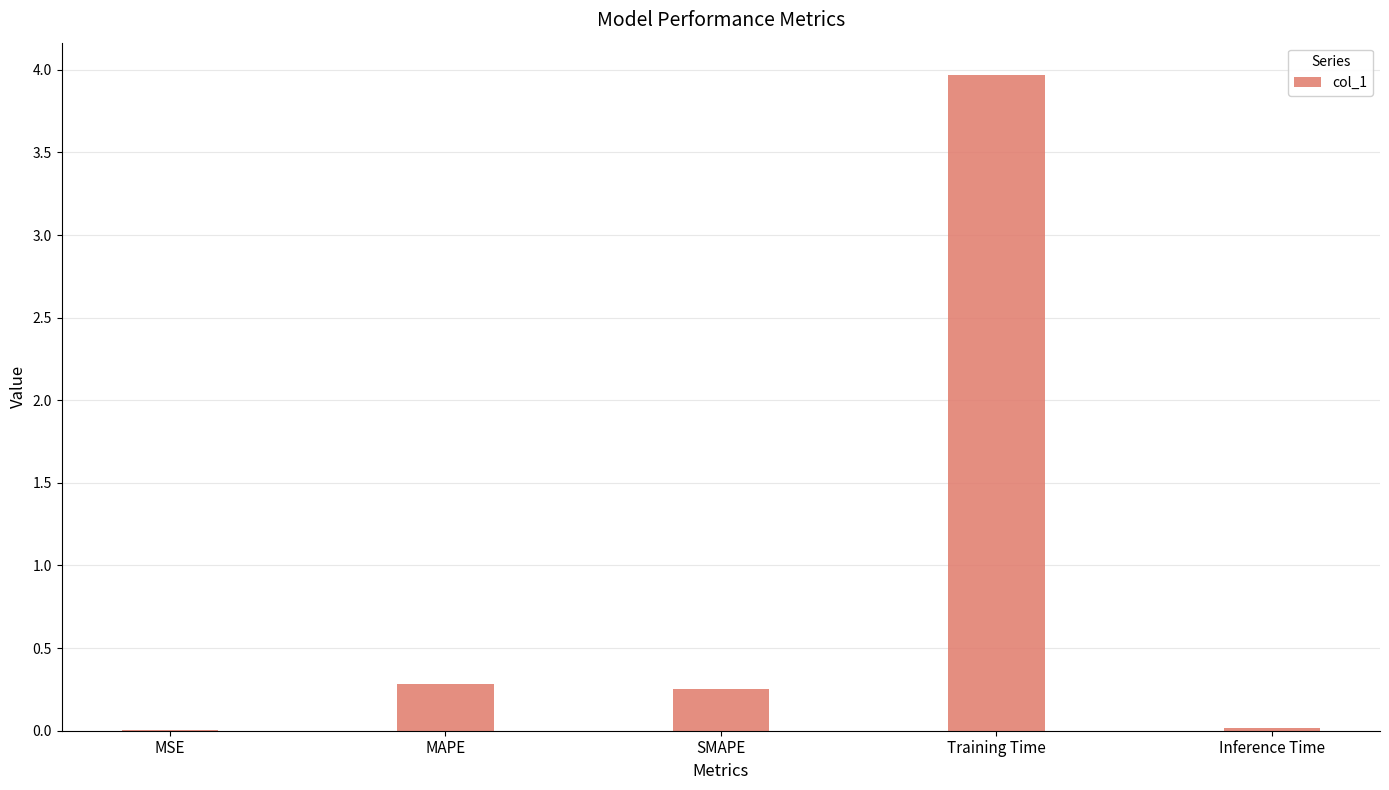

What is the sum of all values?

4.5